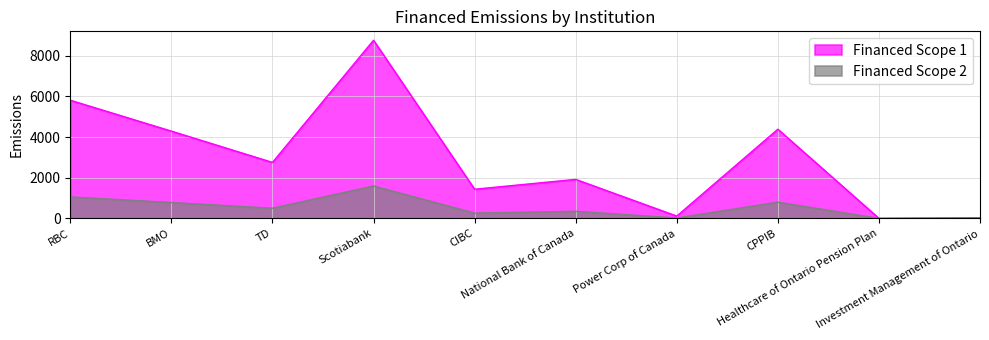

The Financed Scope 1 series shows 617.1 at National Bank of Canada. True or false?

False